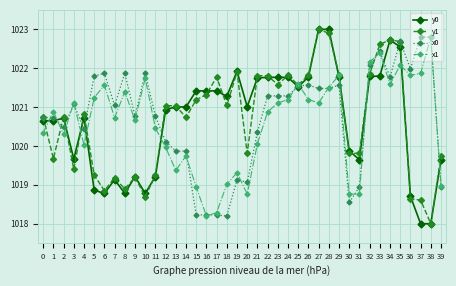

Is the value of x1 at 32 greater than the value of y1 at 16?

Yes